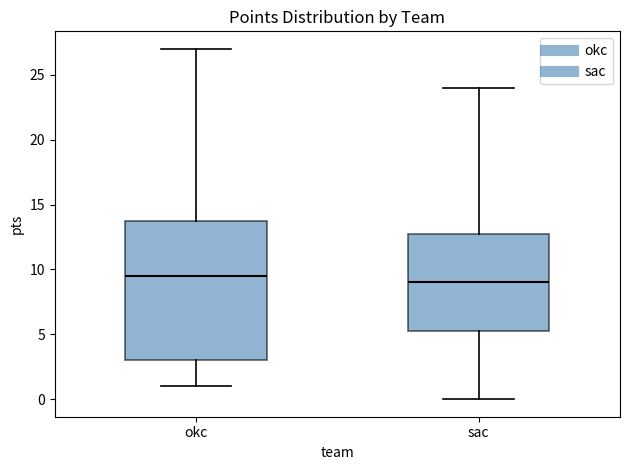

Where is the upper edge of the box for sac on the y-axis? The values are not printed on the chart, so give them approximately, as read against the axis.

13.0